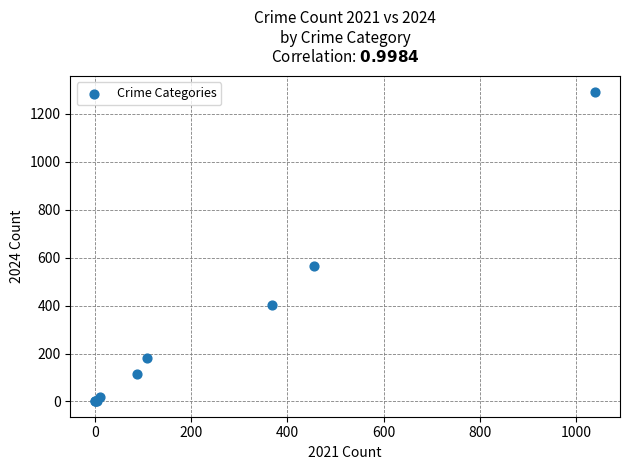

What Y value in the scatter plot is closest to 647?

566